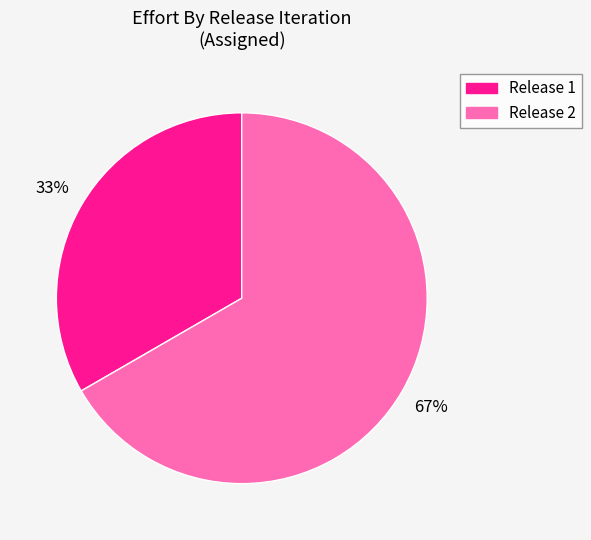

Do Release 2 and Release 1 together represent more than half of the pie?

Yes